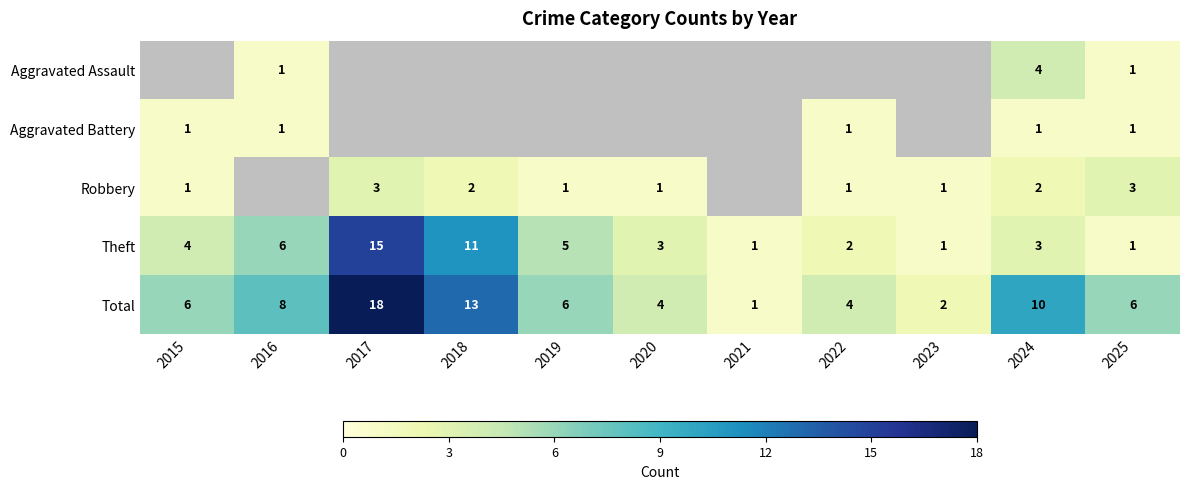

True or false: Total has a value of 2 at 2016.

False